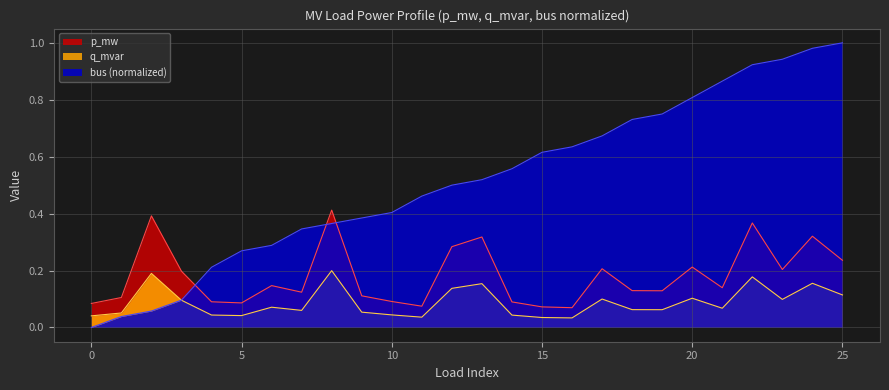

Does the chart display data point markers on the line(s)?

No